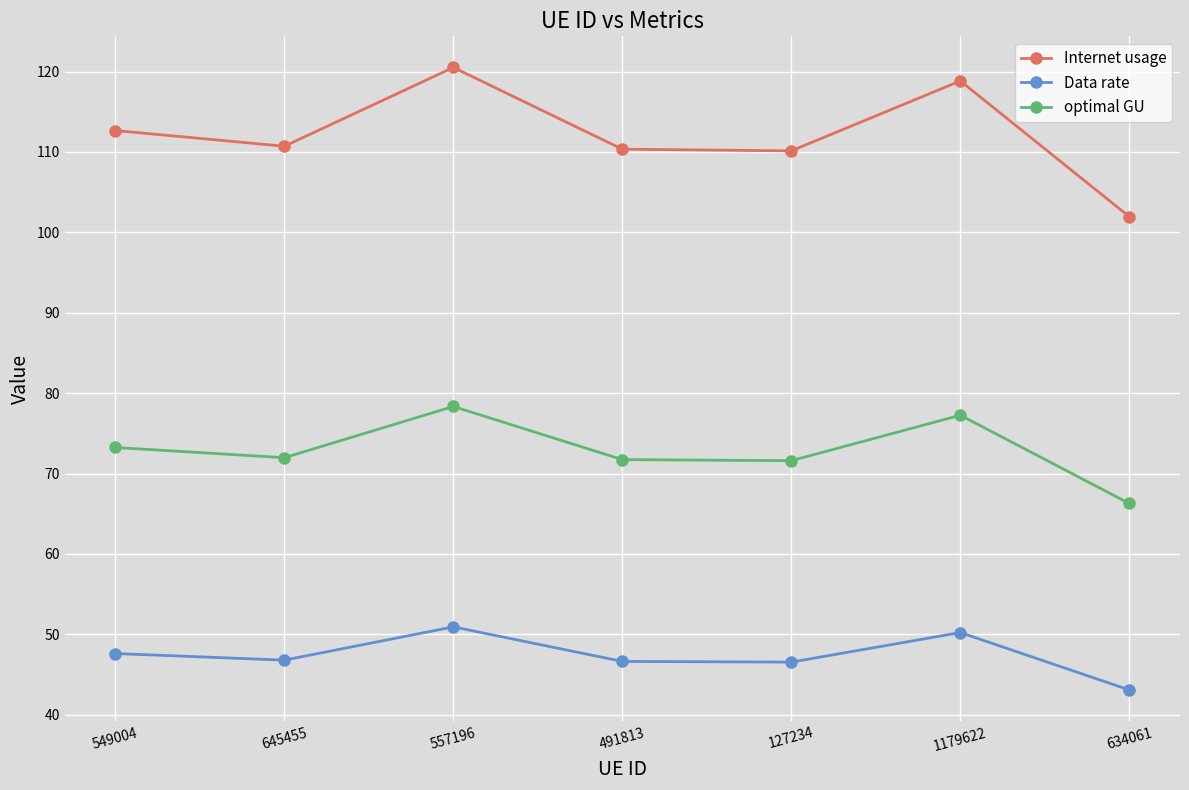

True or false: Internet usage has a value of 77.2 at 557196.

False